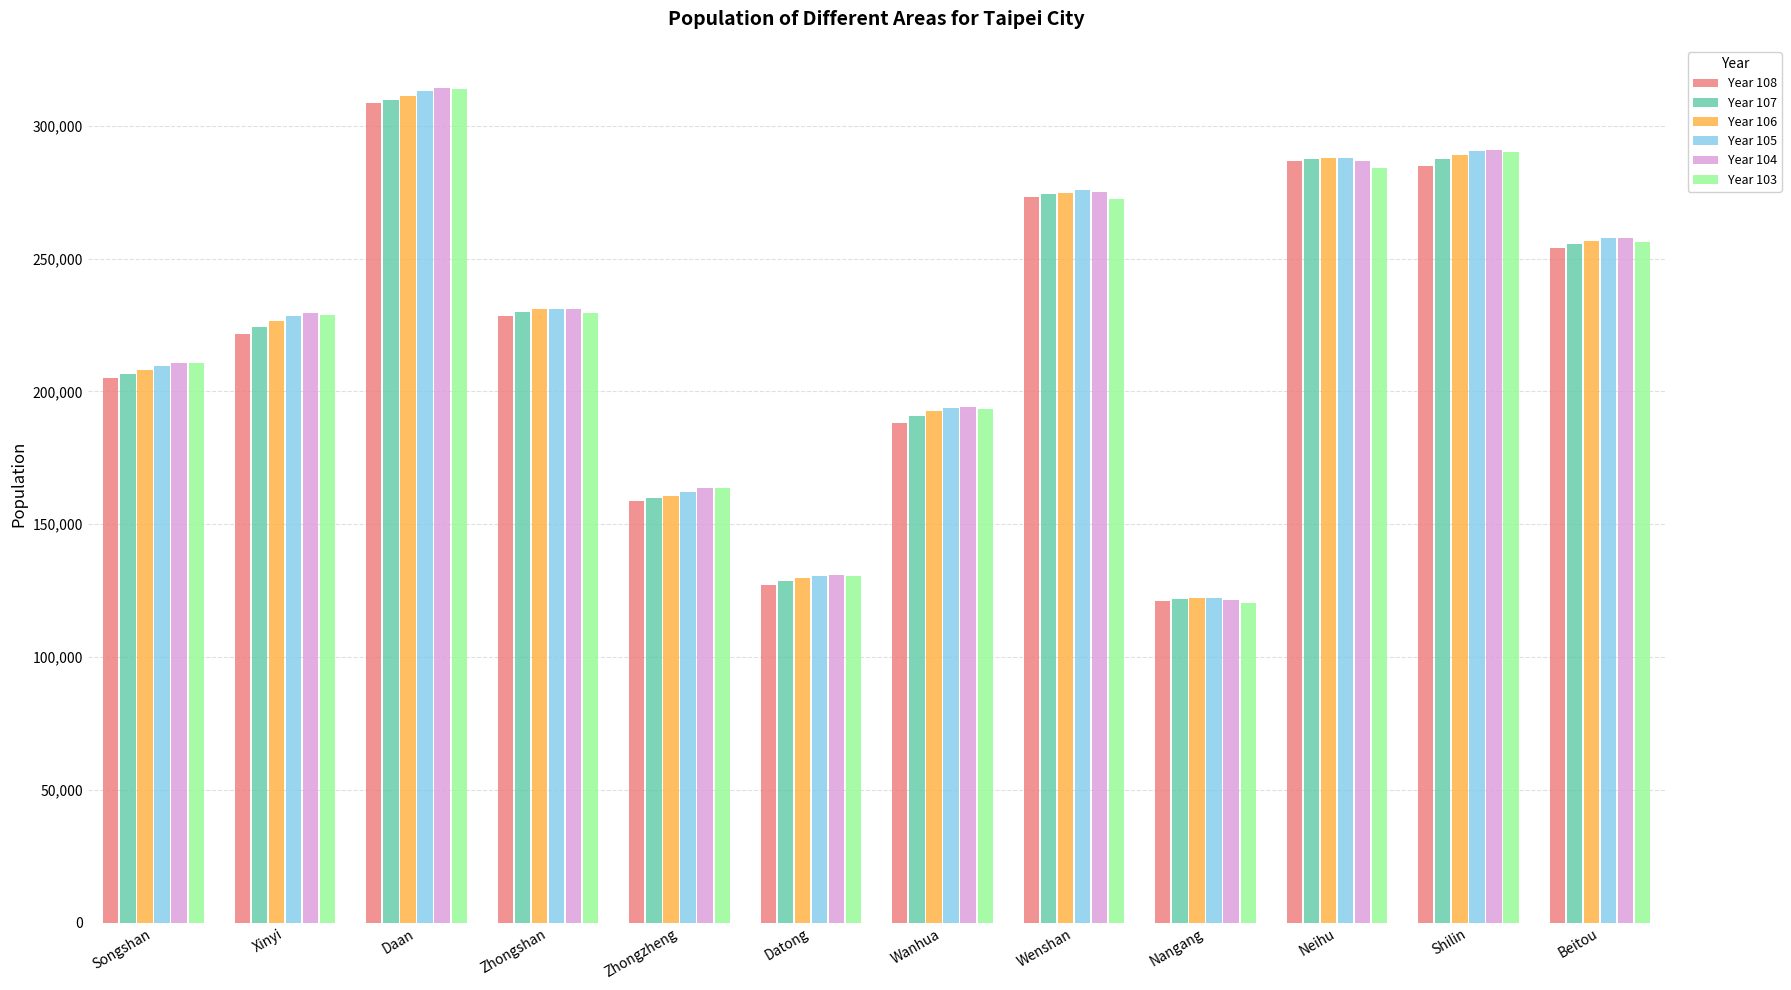

The Year 104 series shows 257783 at Beitou. True or false?

True